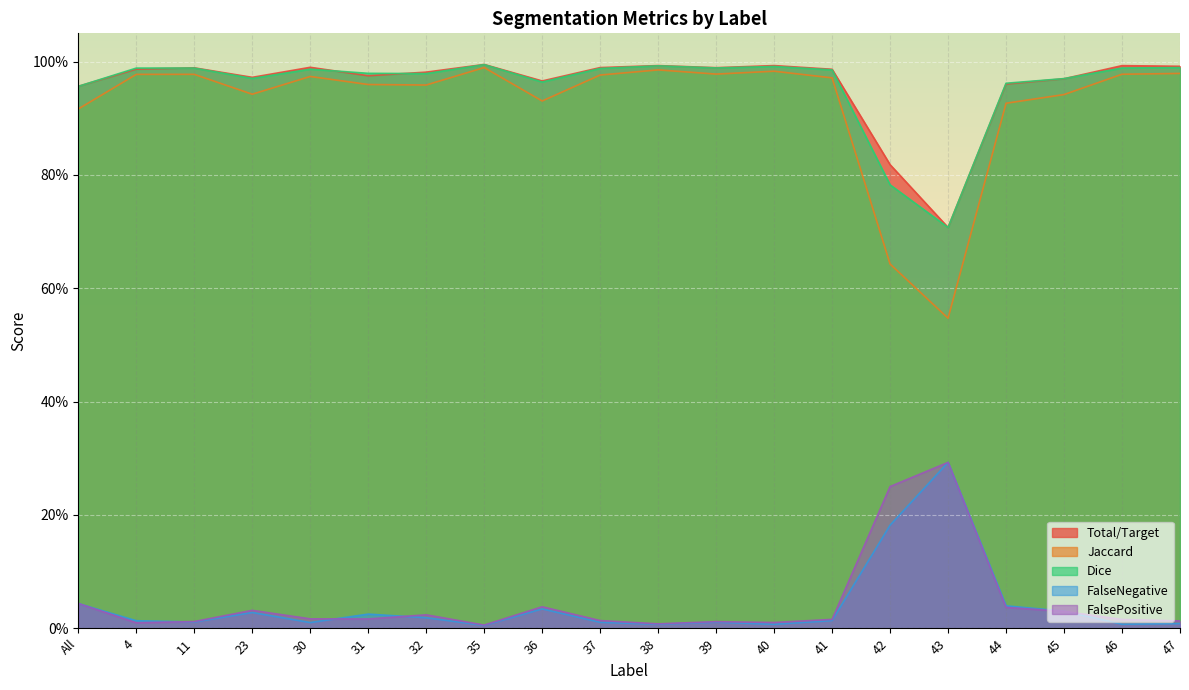

What is the spread (max minus min) of values at 23?

0.9